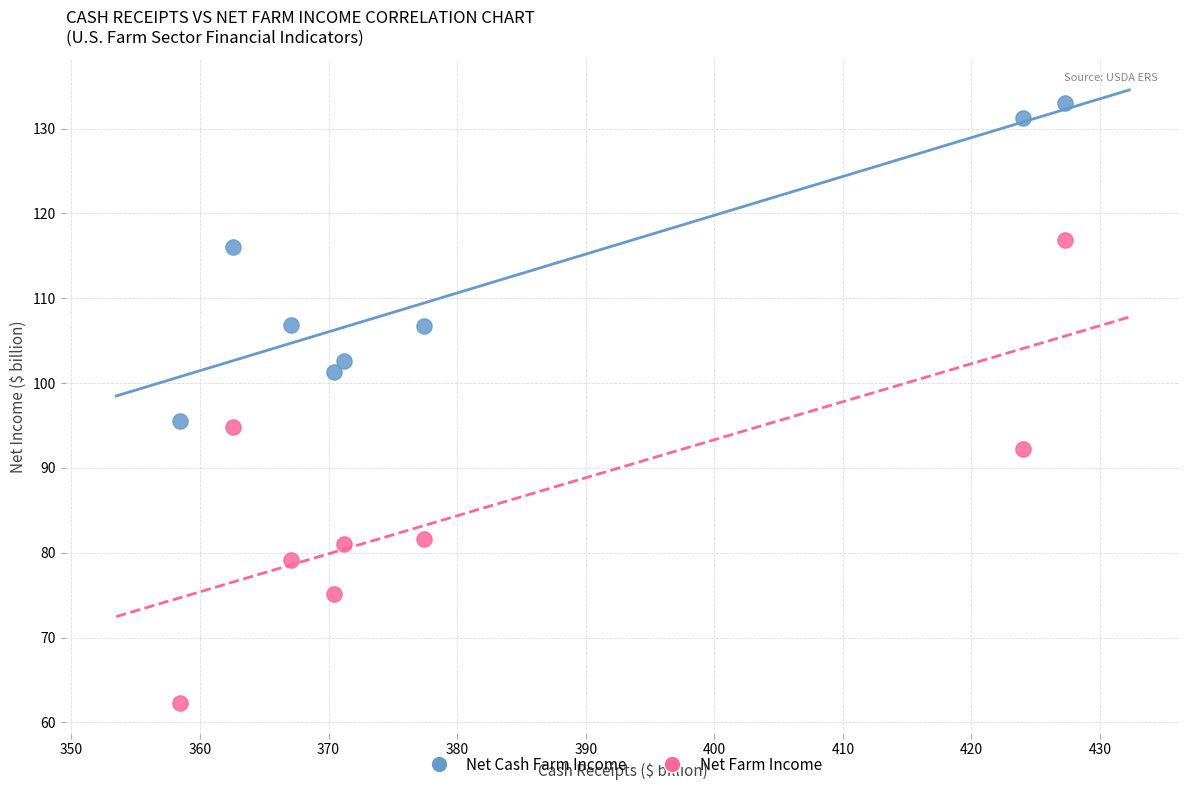

In the Net Farm Income series, what Y value is closest to 89?

92.2